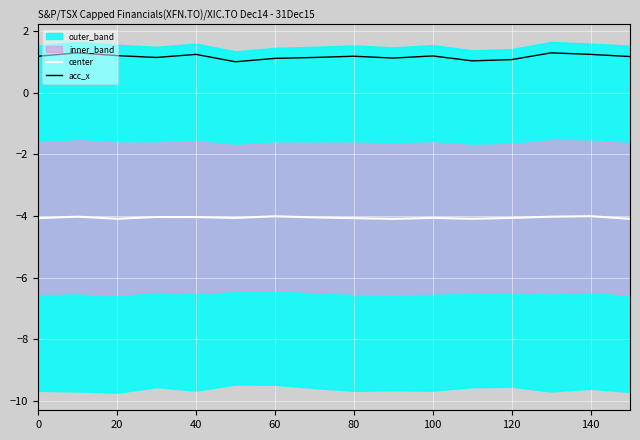

True or false: center has a value of -2.7 at 120.

False